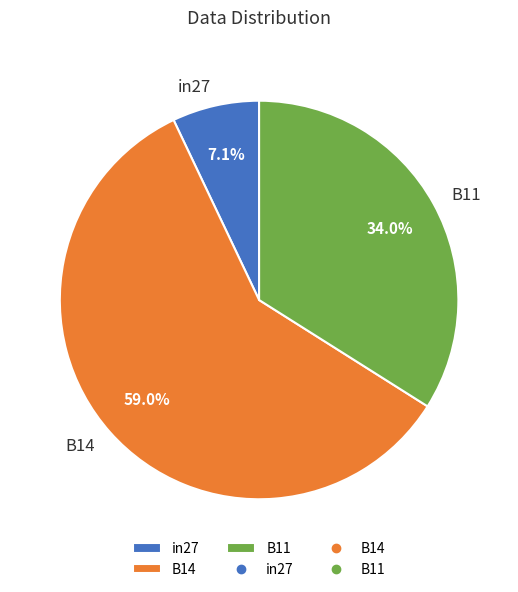

To the nearest percent, what is the average slice percentage?

33%